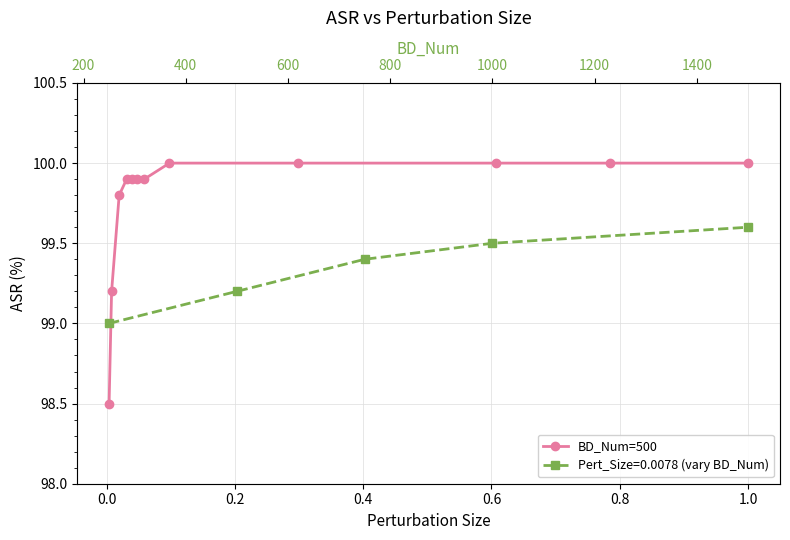

Approximately how many times larger is the value at 0.2 compared to 0.0?

1.0